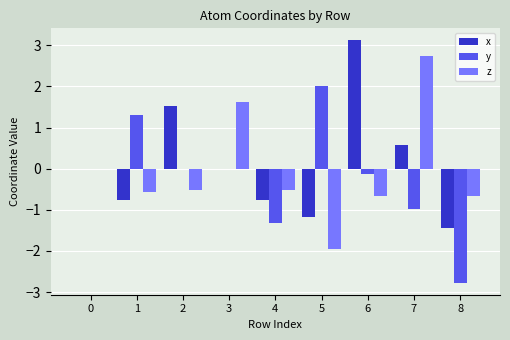

What is the sum of the x values at 5 and 0?

-1.2